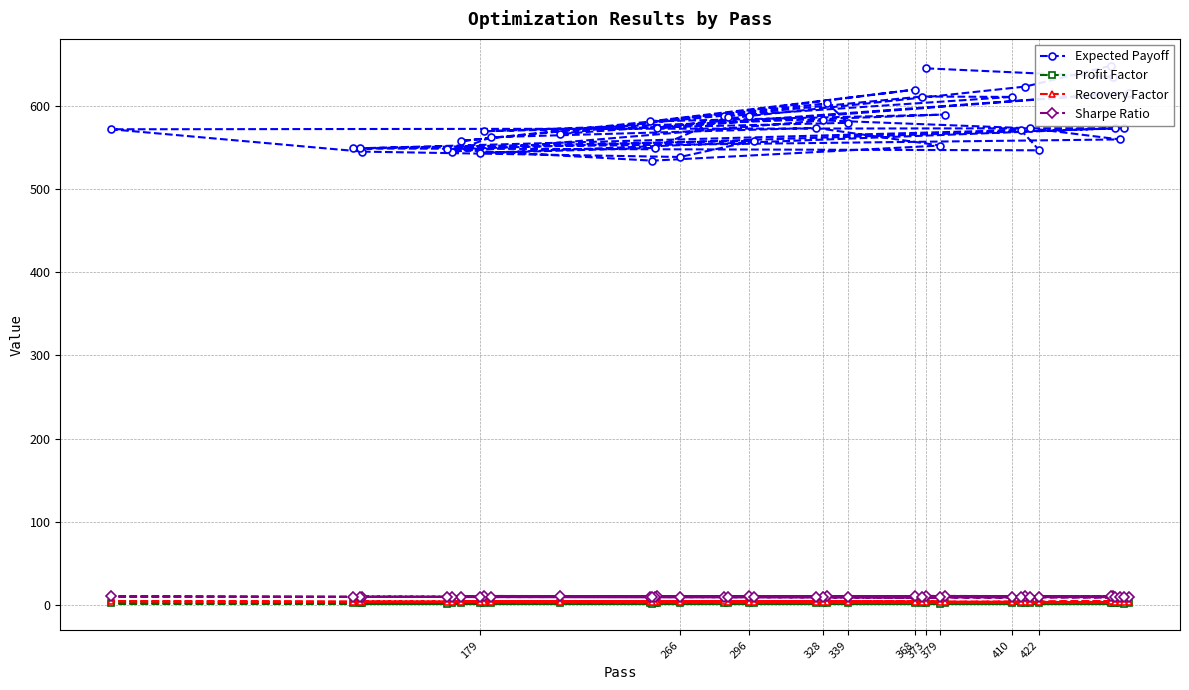

At how many categories does at least one series exceed 451?

40